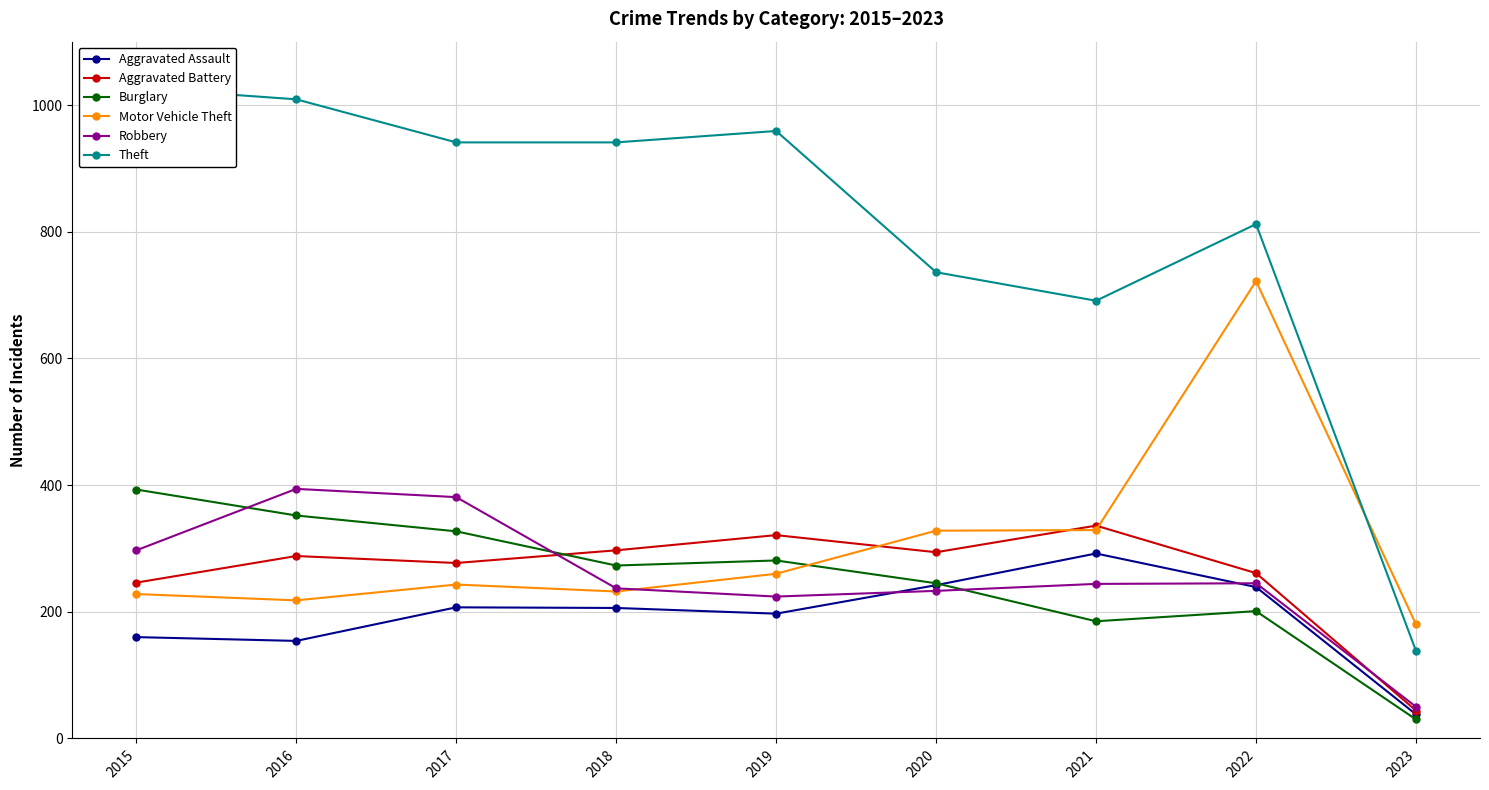

At which category is the sum across all series the highest?

2022